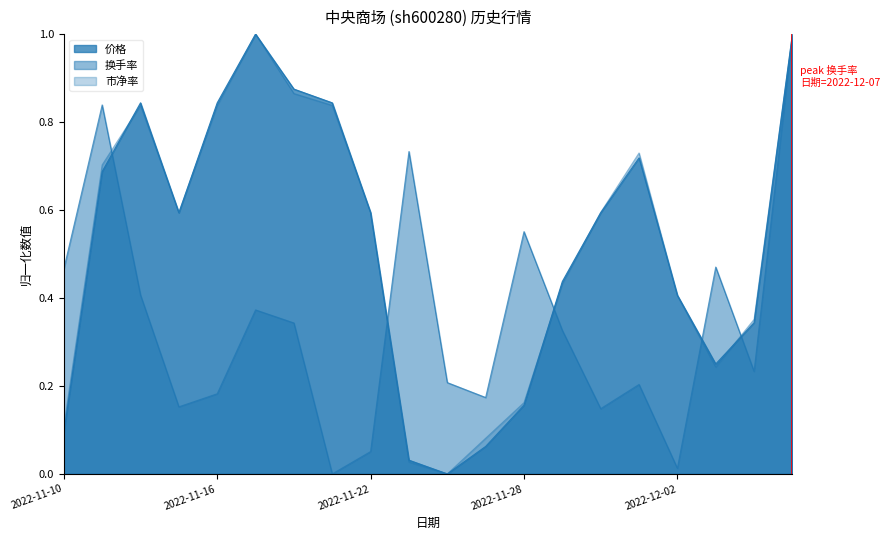

What is the label of the 15th point from the left?

2022-11-30